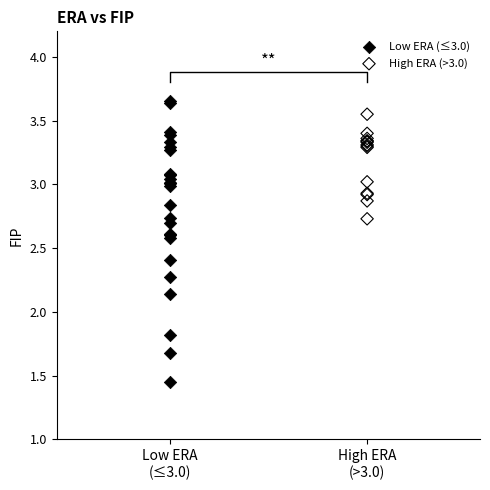

Which series reaches the maximum Y coordinate?

Low ERA (≤3.0)